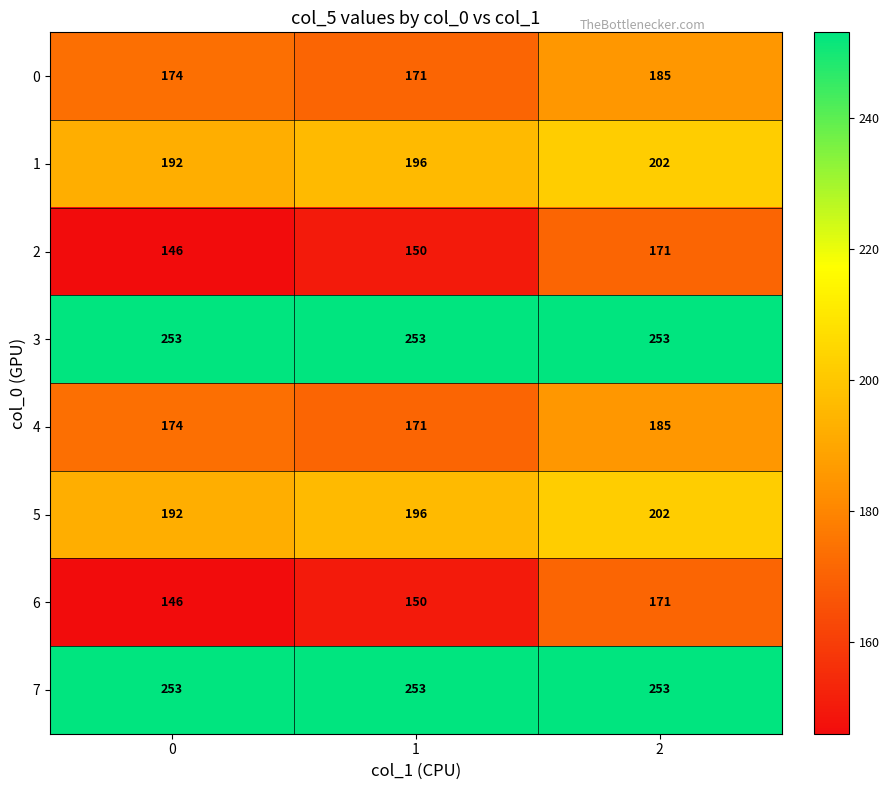

How many categories are shown in the chart?

3